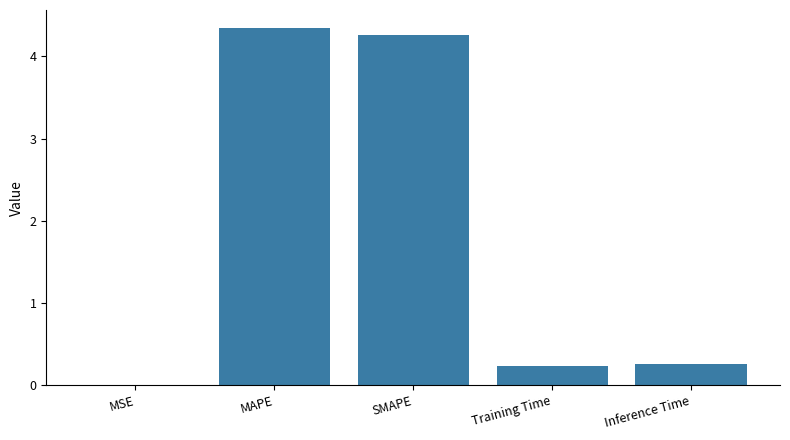

Count the number of data series in this chart.

1